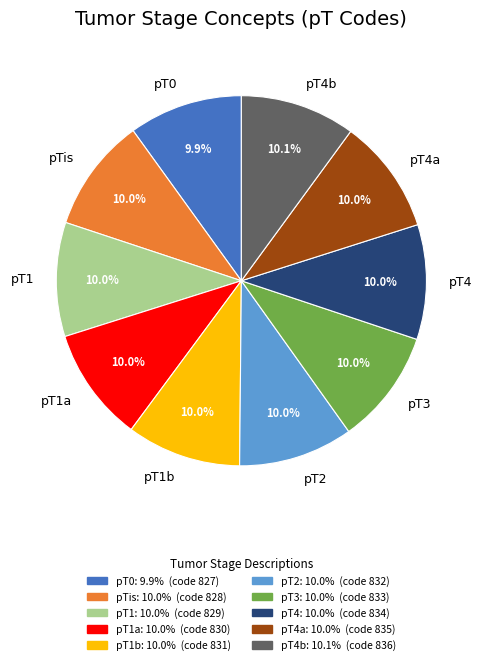

Approximately how many times larger is the value at pTis compared to pT2?

1.0